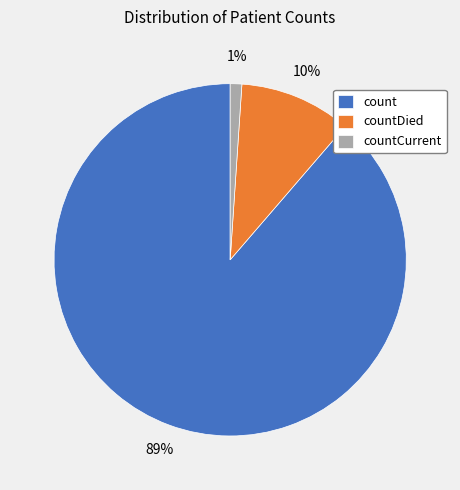

Between countDied and count, which is larger?

count